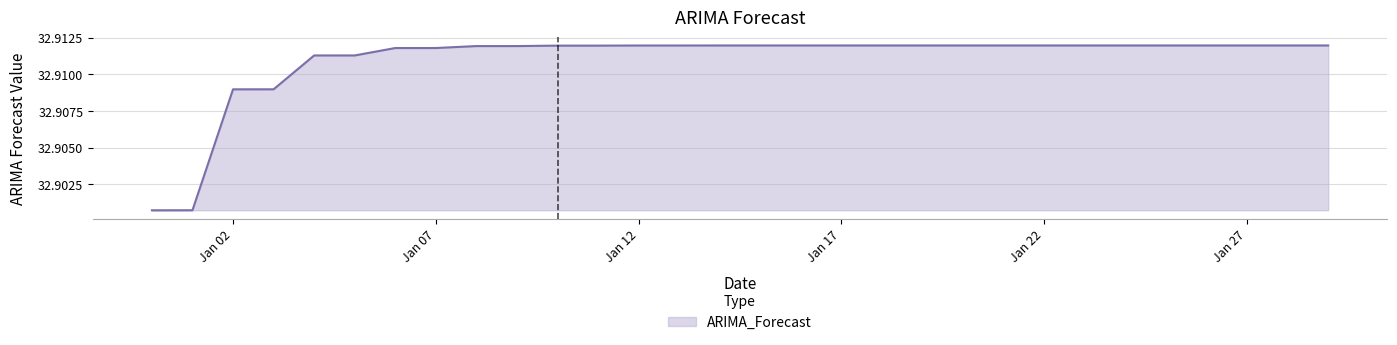

How many lines are shown in the chart?

1